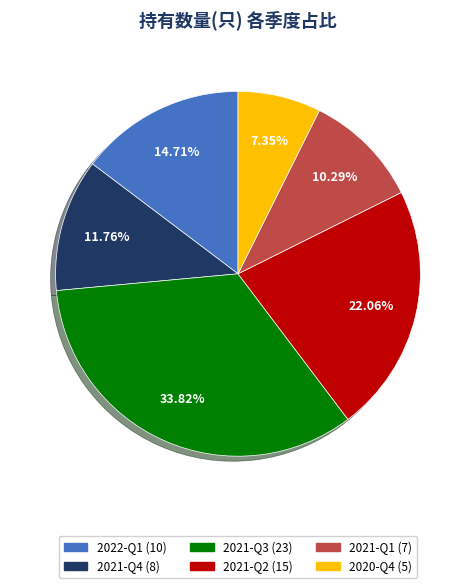

To the nearest percent, what is the difference between the largest and smallest slice percentages?

26%